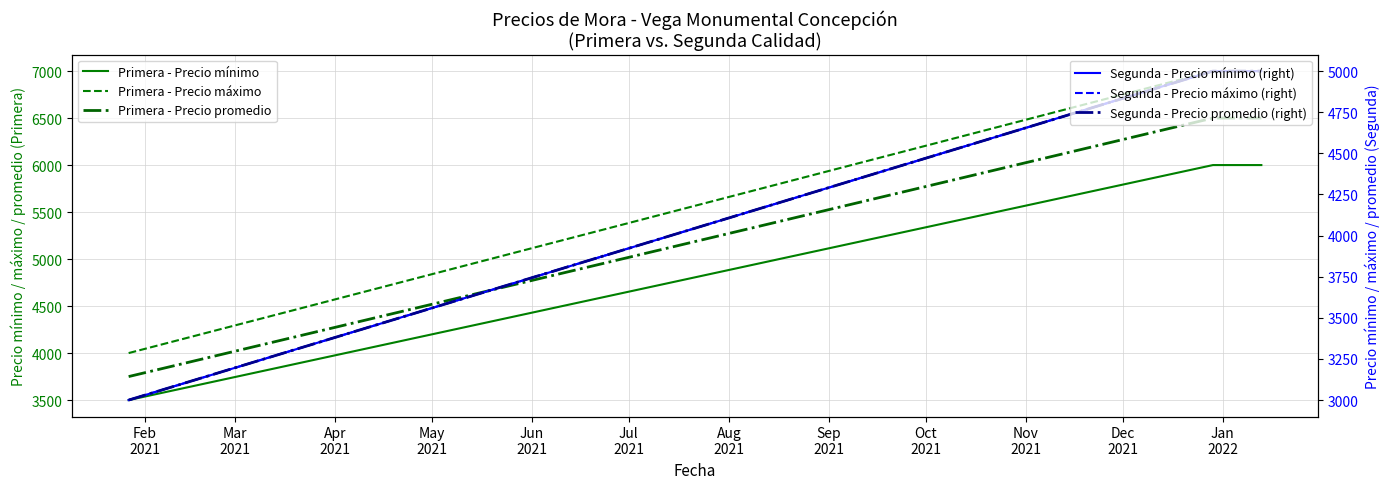

Reading left to right, extract all data points from this chart.

Primera - Precio mínimo: 3500	6000	6000
Primera - Precio máximo: 4000	7000	7000
Primera - Precio promedio: 3750	6500	6500
Segunda - Precio mínimo (right): 3000	5000	5000
Segunda - Precio máximo (right): 3000	5000	5000
Segunda - Precio promedio (right): 3000	5000	5000